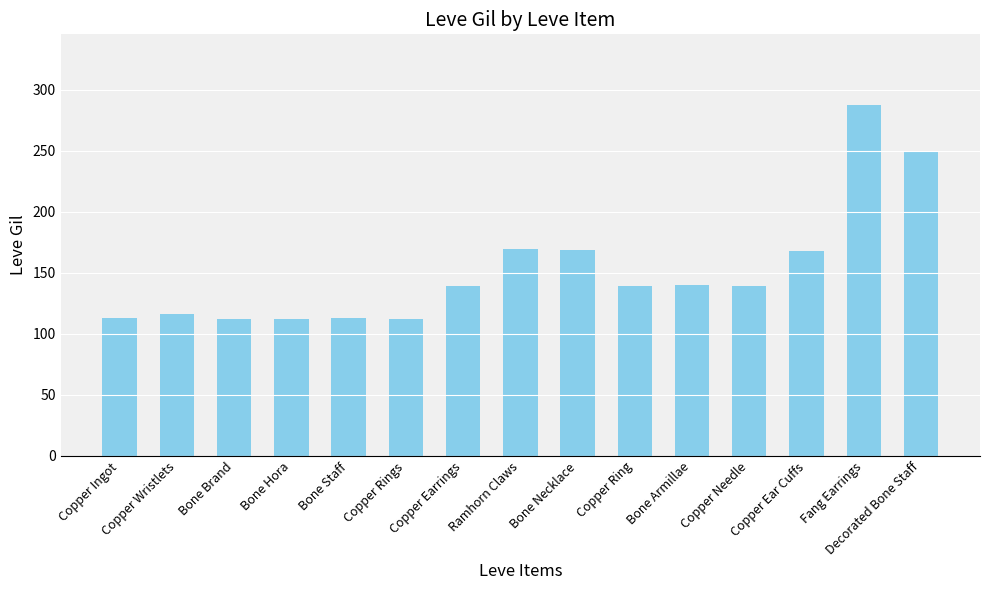

What is the difference between the second highest and second lowest values?

138